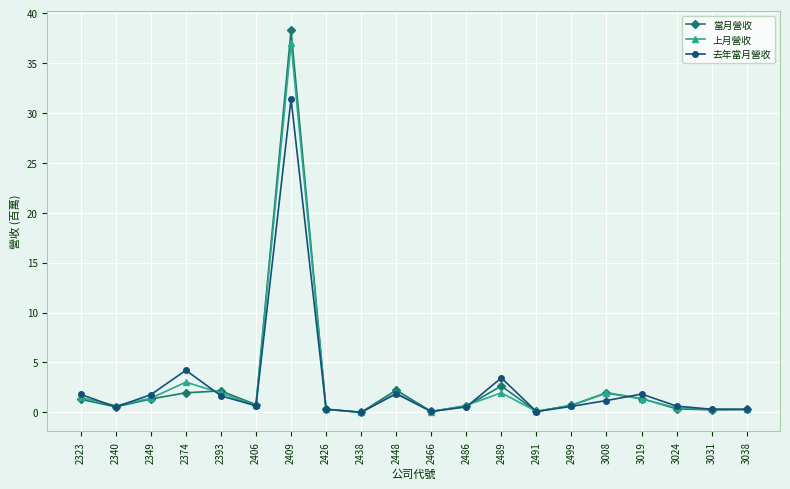

What is the value of the 上月營收 point at the 14th from the left?

0.1